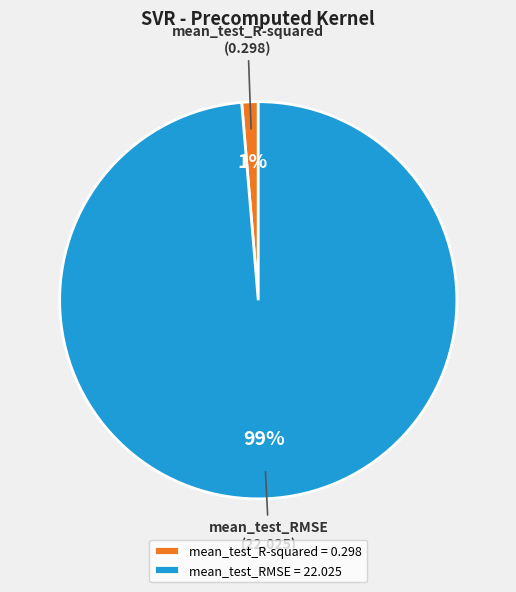

Which has a higher value, mean_test_RMSE or mean_test_R-squared?

mean_test_RMSE